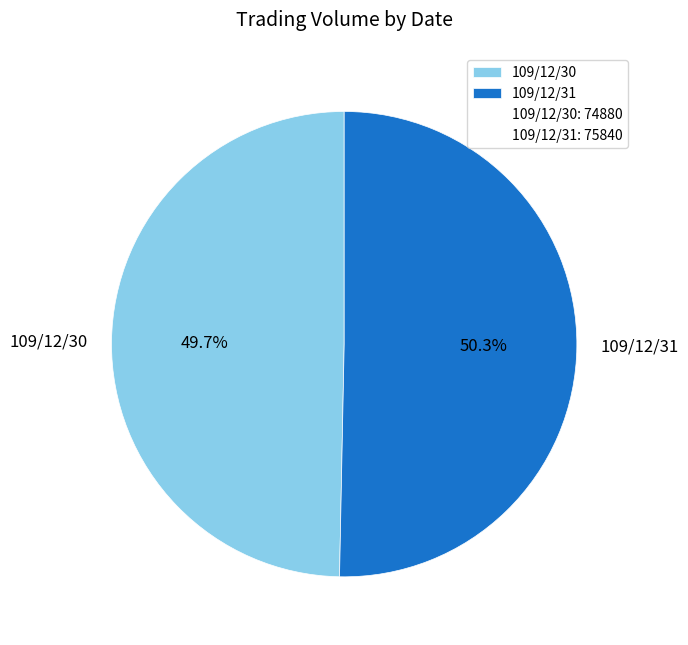

What portion of the pie excludes 109/12/31?

49.7%